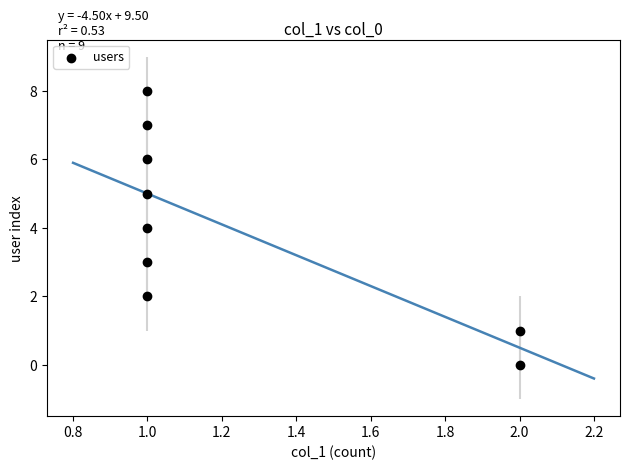

What is the average Y value?

4